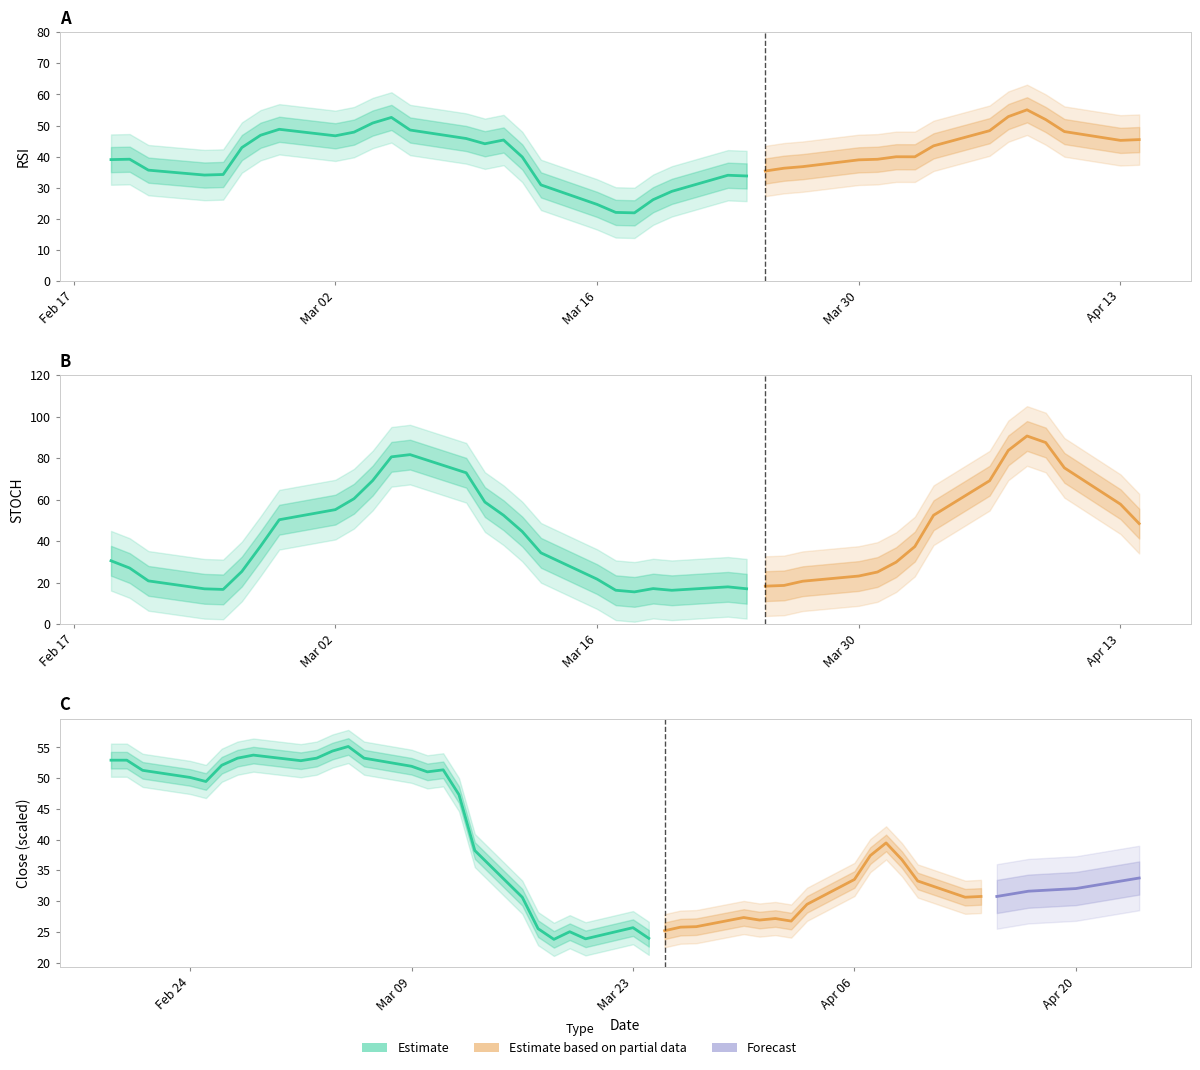

In Close, how many points are lower than both neighbors (excluding endpoints)?

10